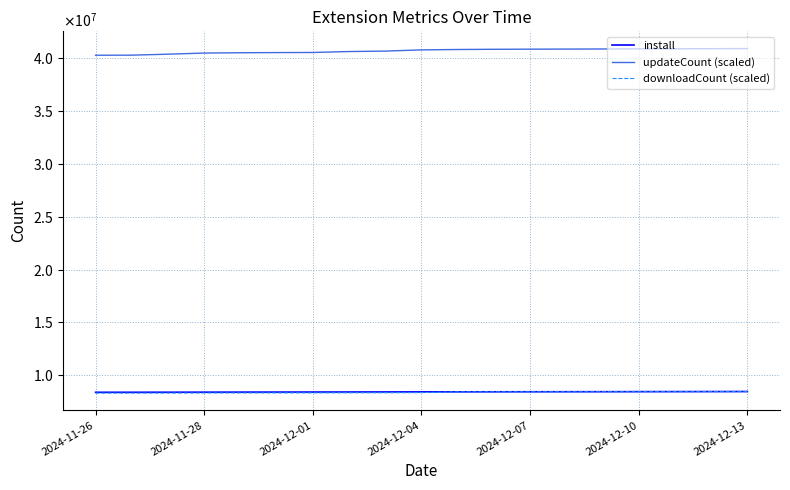

Which series has the largest total across all categories?

updateCount (scaled)